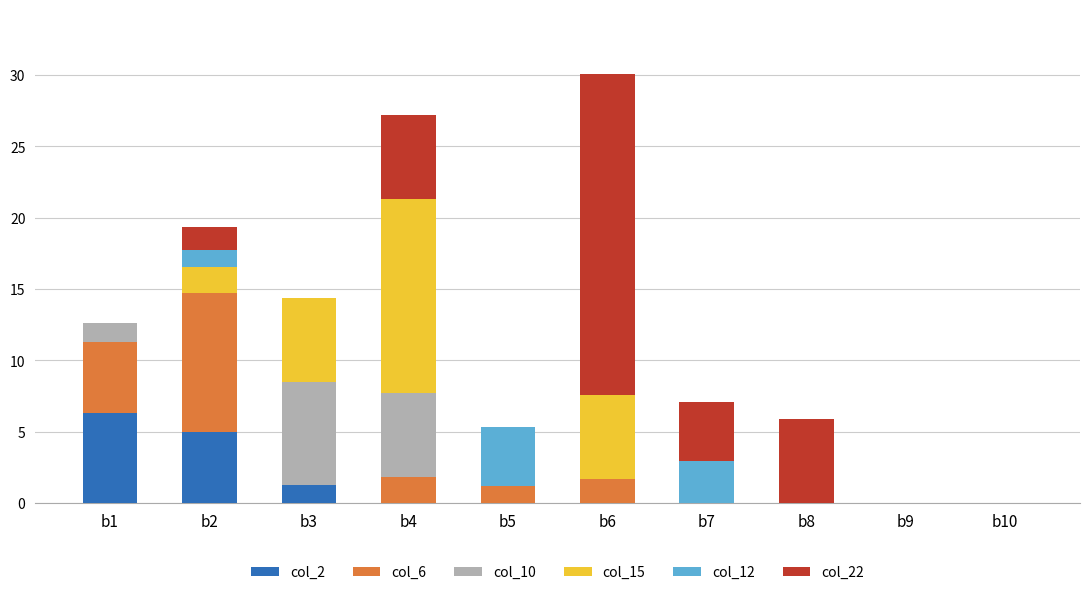

What is the total value across all series at b4?

27.2